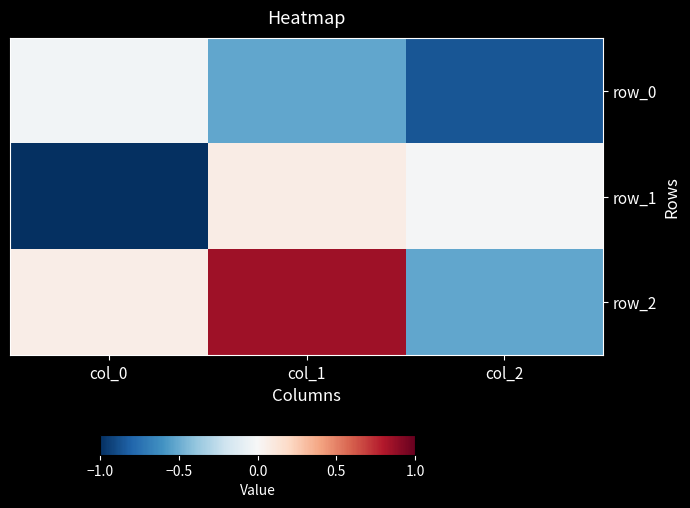

Which series has the largest total across all categories?

row_2